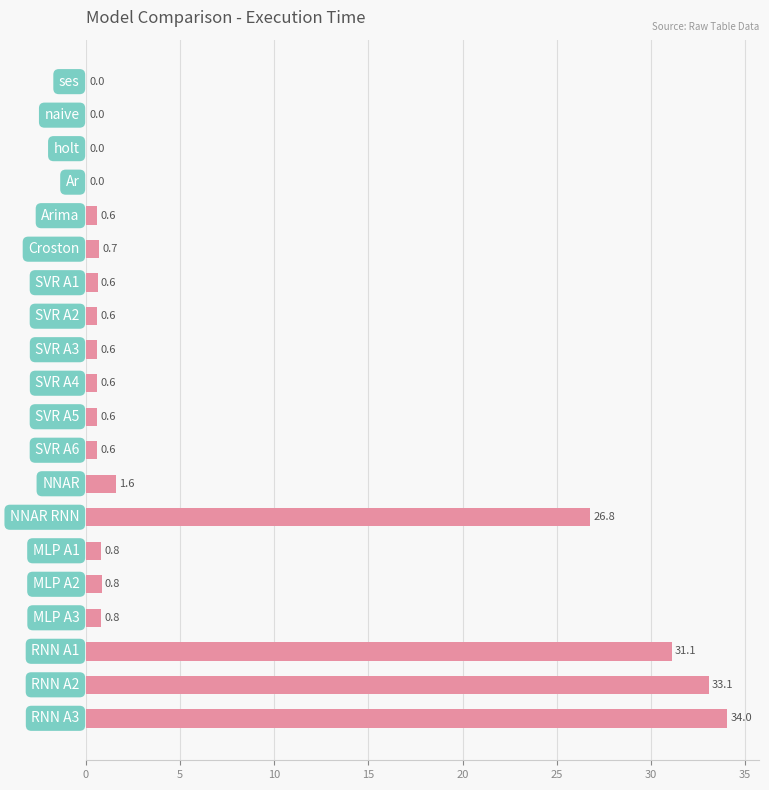

What is the maximum value shown in the chart?

34.0